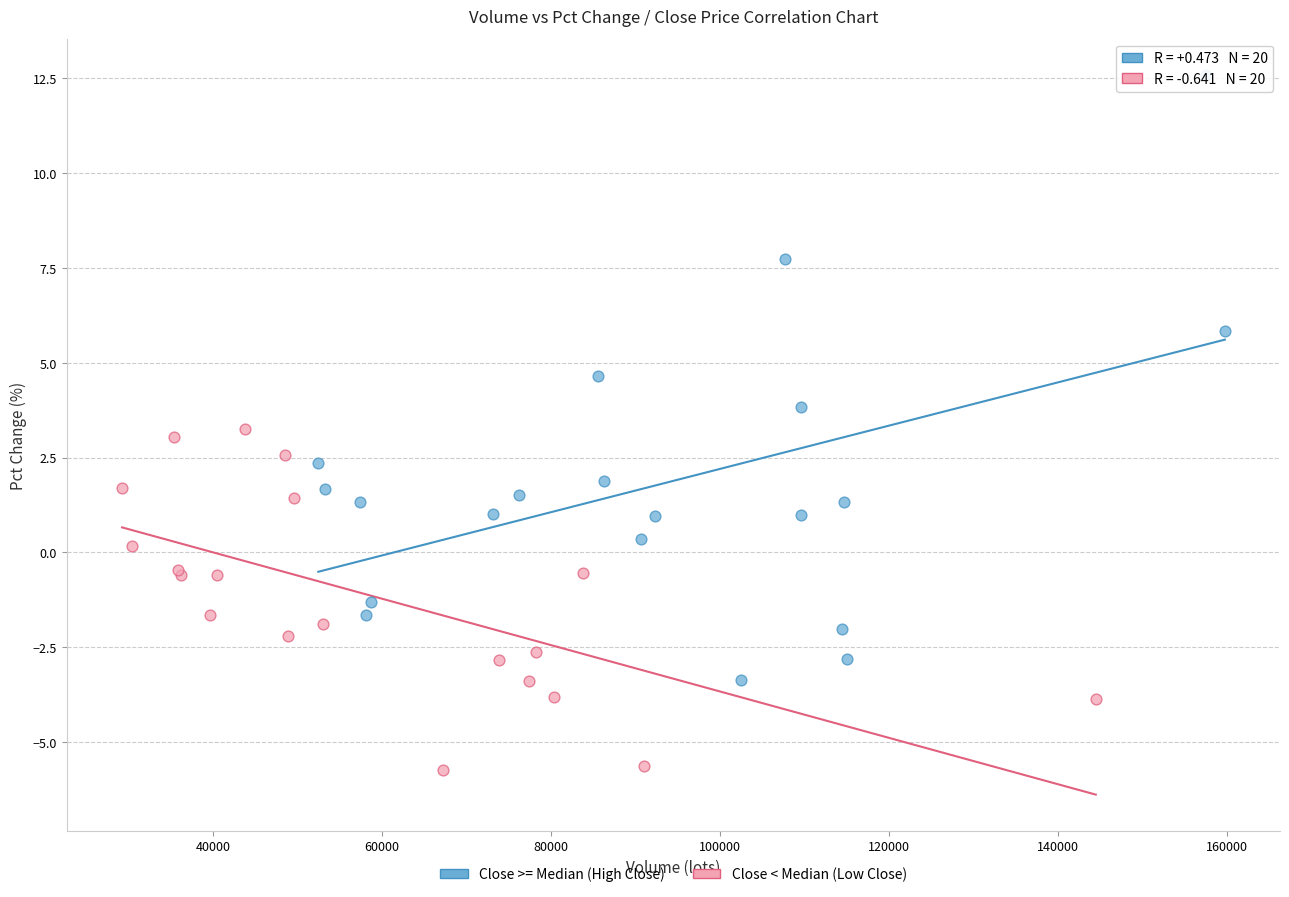

Which series has the largest Y range (max minus min)?

Close >= Median (High Close)